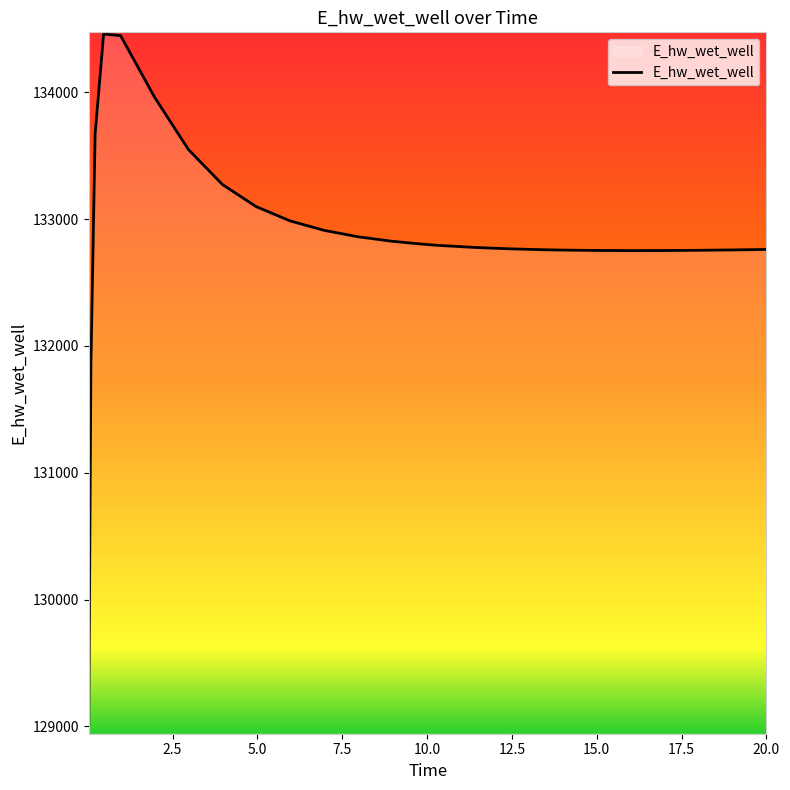

What is the minimum value shown in the chart?

129007.2